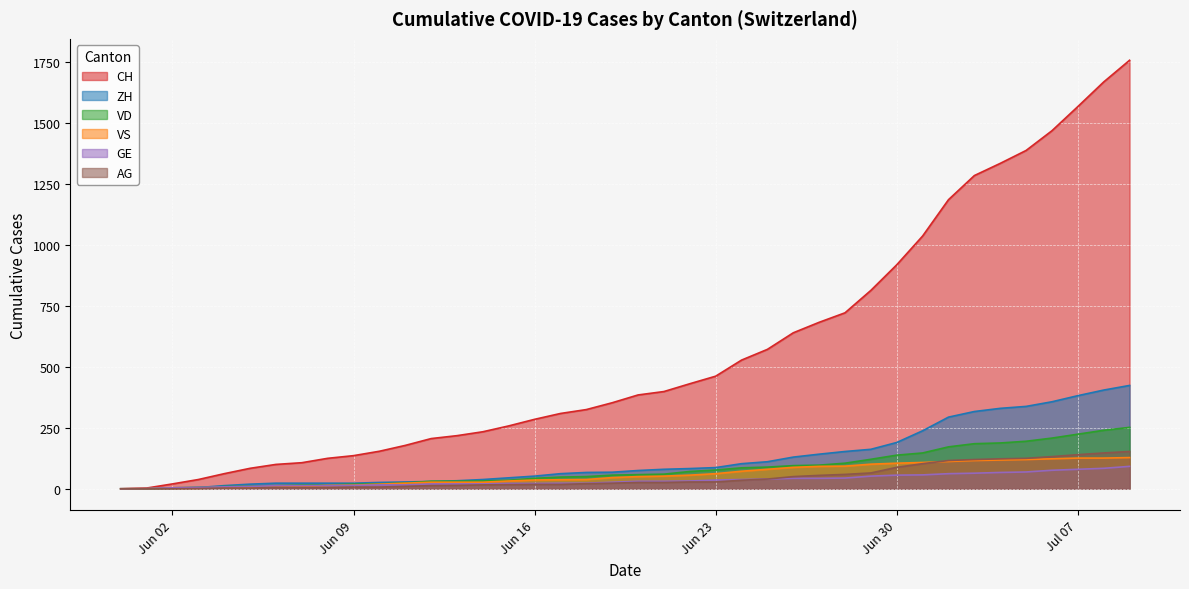

True or false: AG and ZH cross at least once.

False